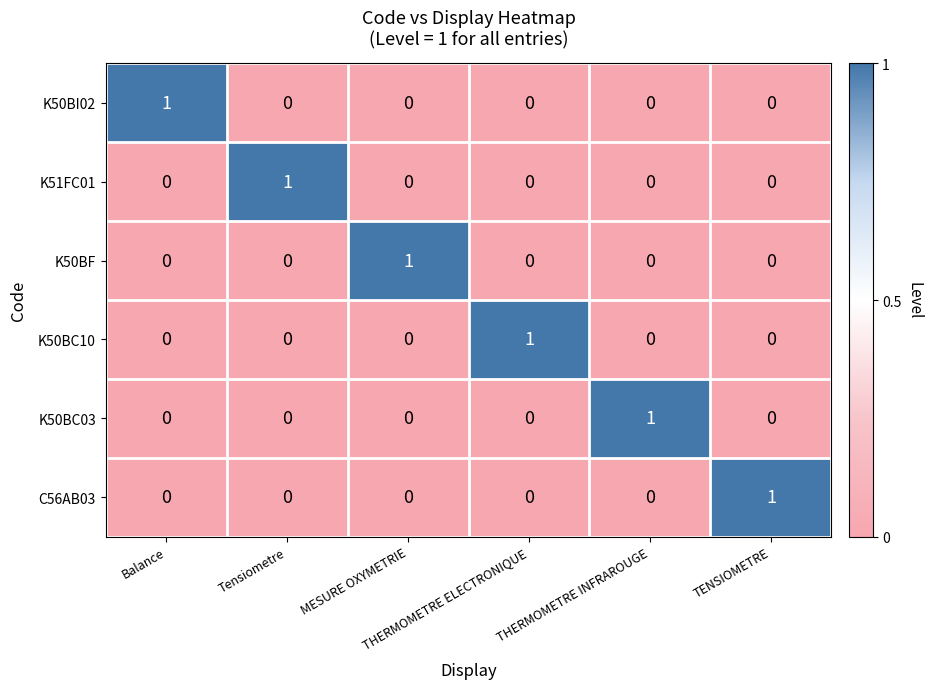

At how many categories does at least one series exceed 0?

6